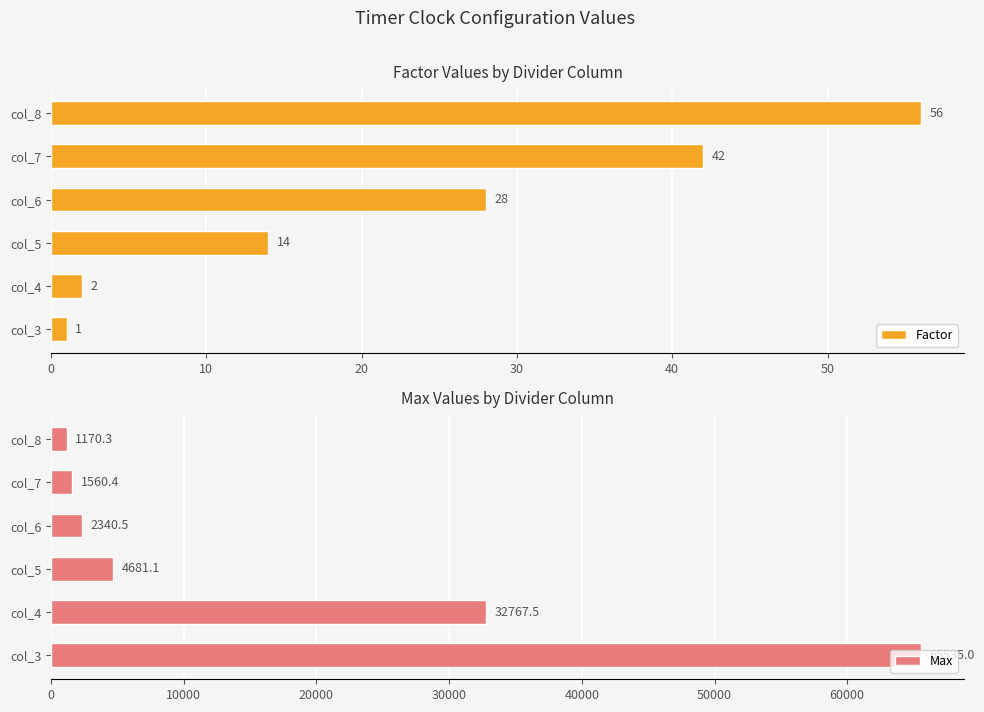

List the series in order of their overall mean, highest first.

Max, Factor